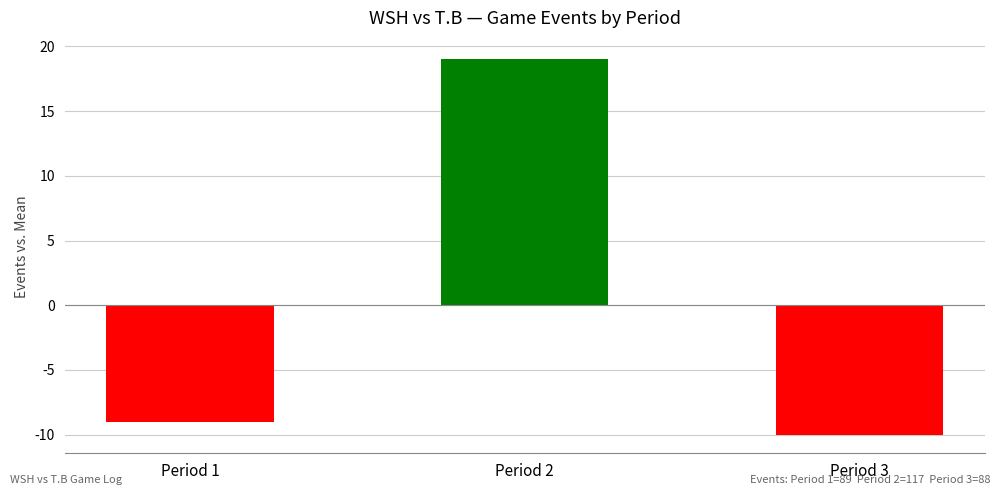

What is the minimum value shown in the chart?

-10